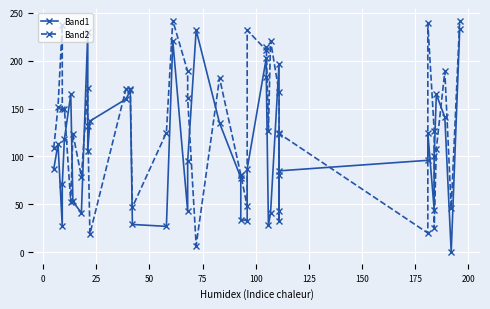

What is the difference between the second highest and second lowest values in the Band1 series?

205